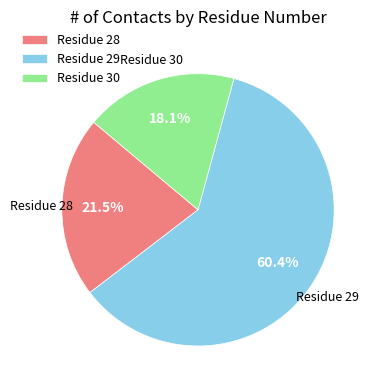

What is the ratio of the value at Residue 29 to the value at Residue 30?

3.3